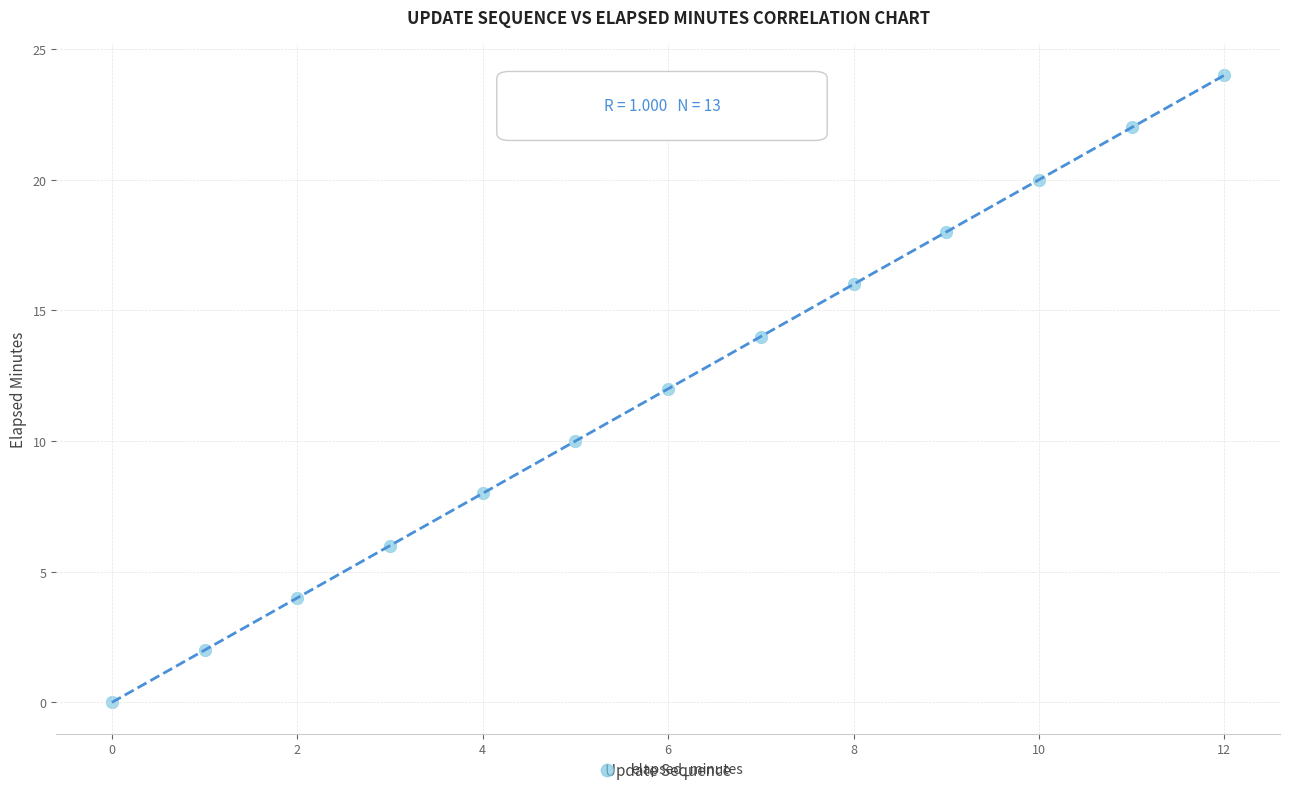

What is the range of Y values (max minus min)?

24